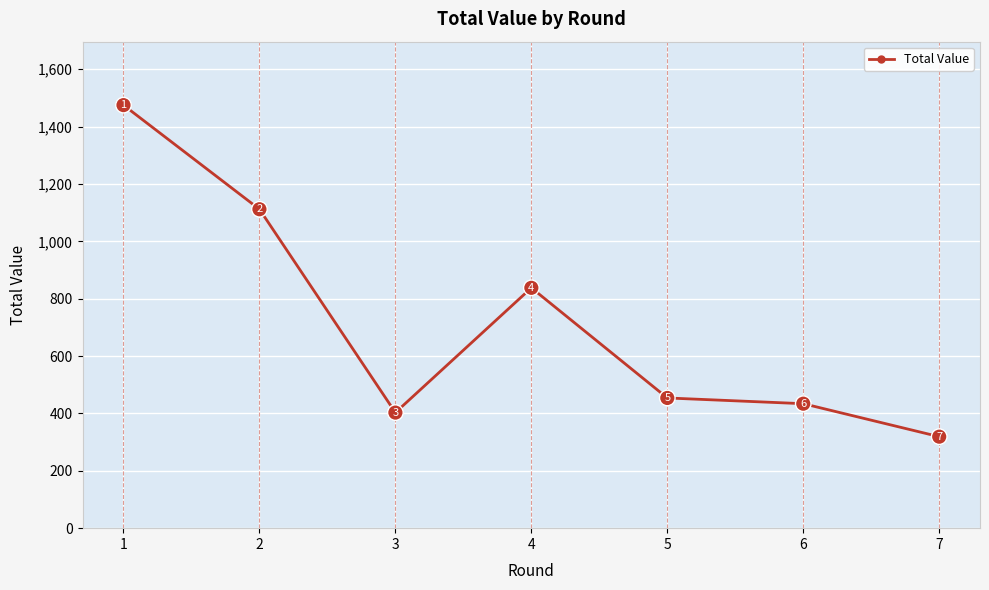

At which category does the data reach its first local valley?

3